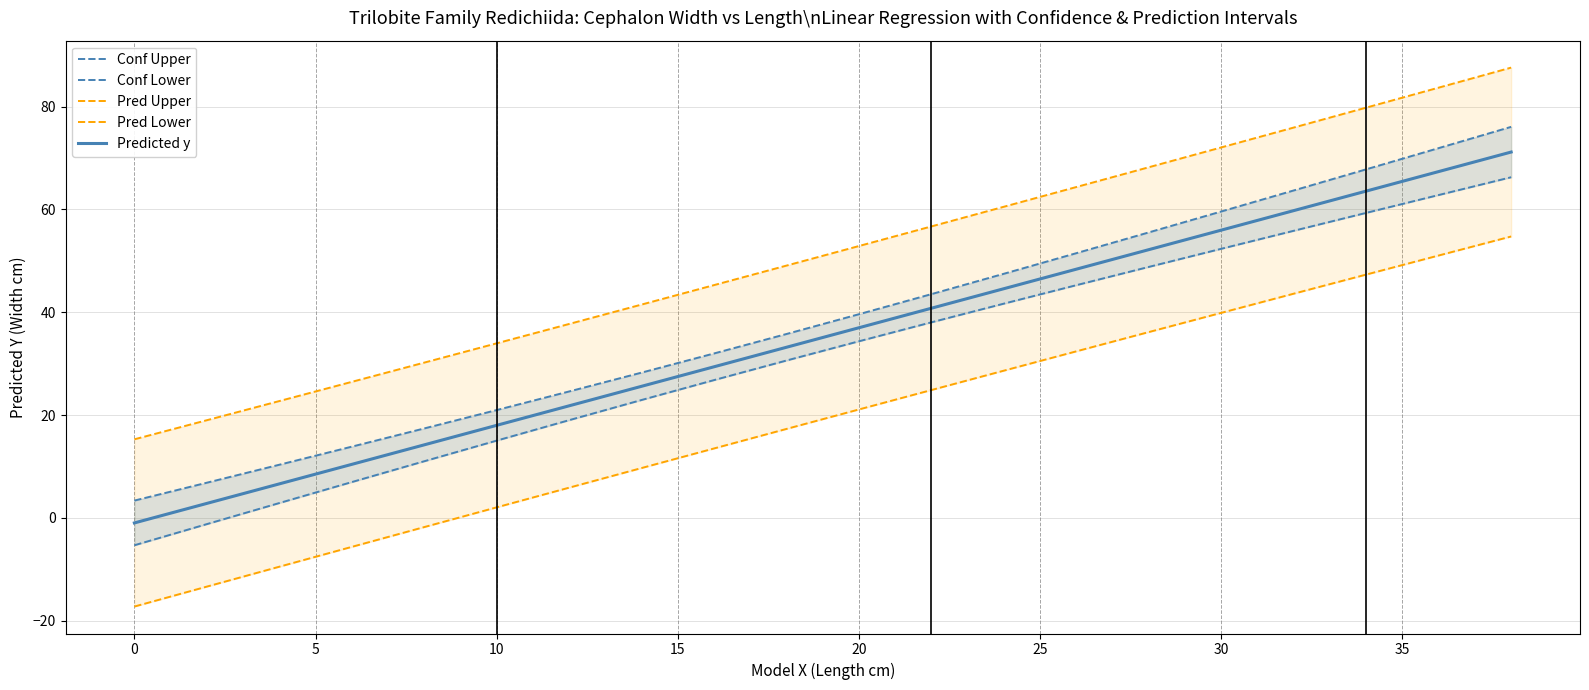

How many data points in Conf Lower are above 34?

10